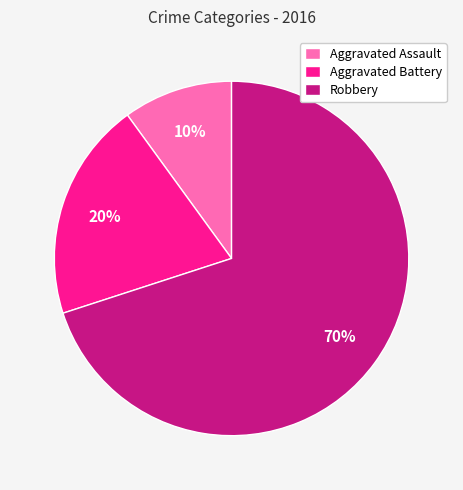

Which has a higher value, Robbery or Aggravated Assault?

Robbery